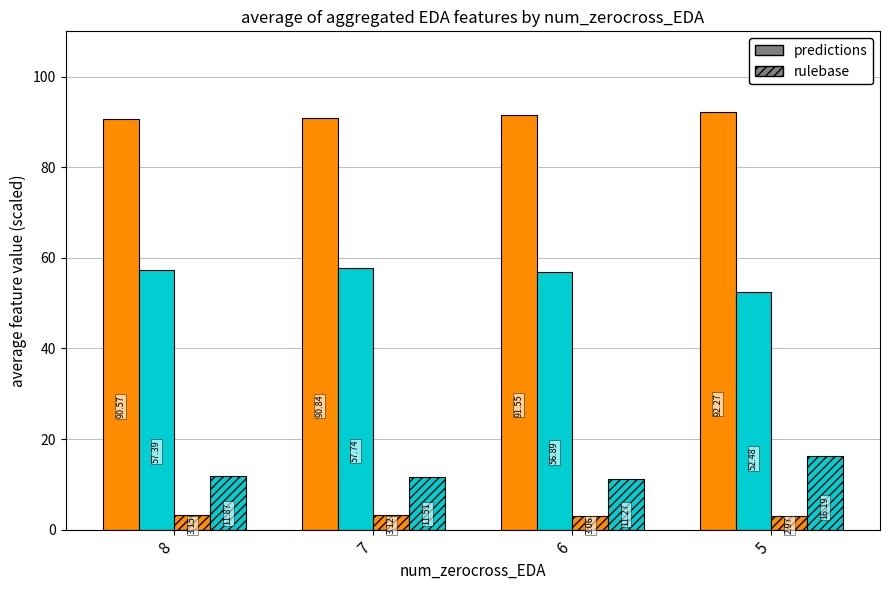

How many data points does each series have?

4